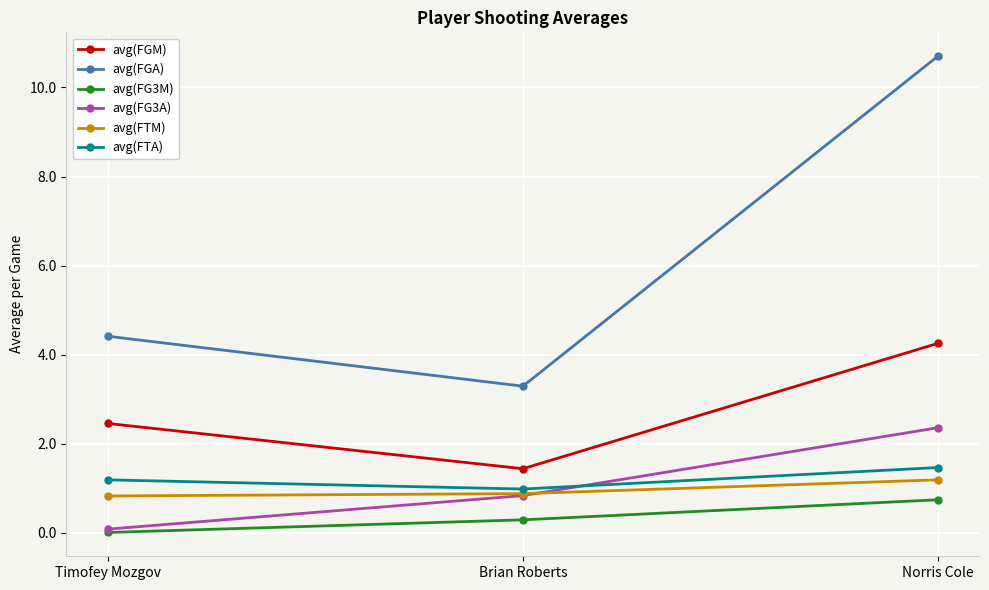

At which label does avg(FGA) reach its minimum?

Brian Roberts